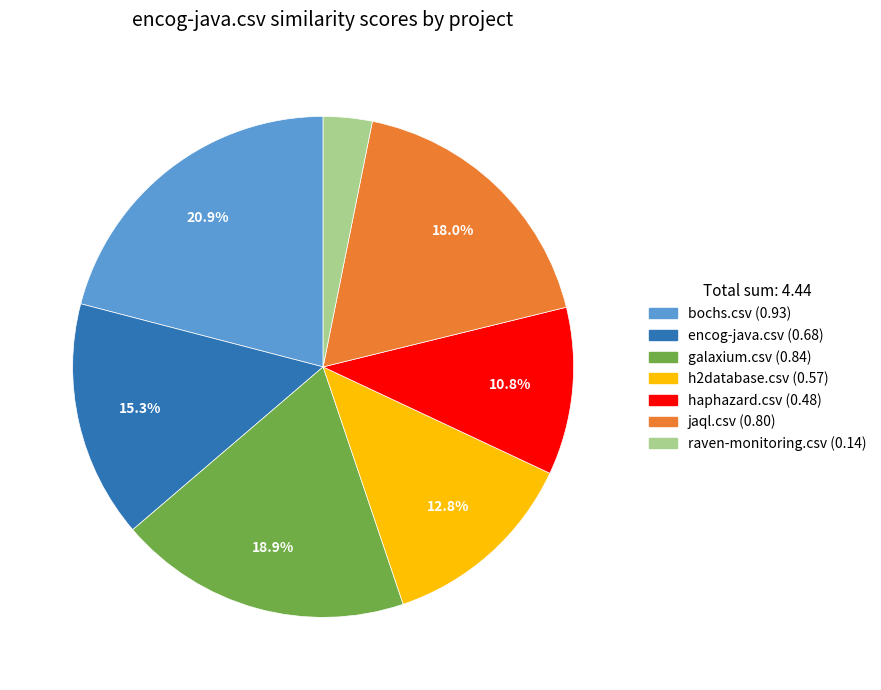

To the nearest percent, what portion does haphazard.csv represent?

11%